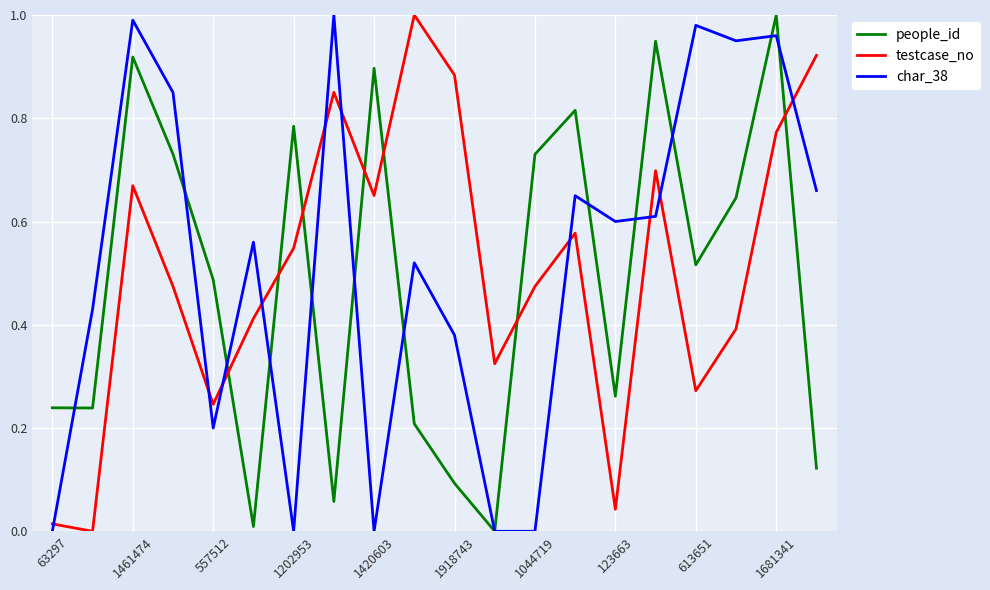

How many times do testcase_no and people_id cross each other?

7